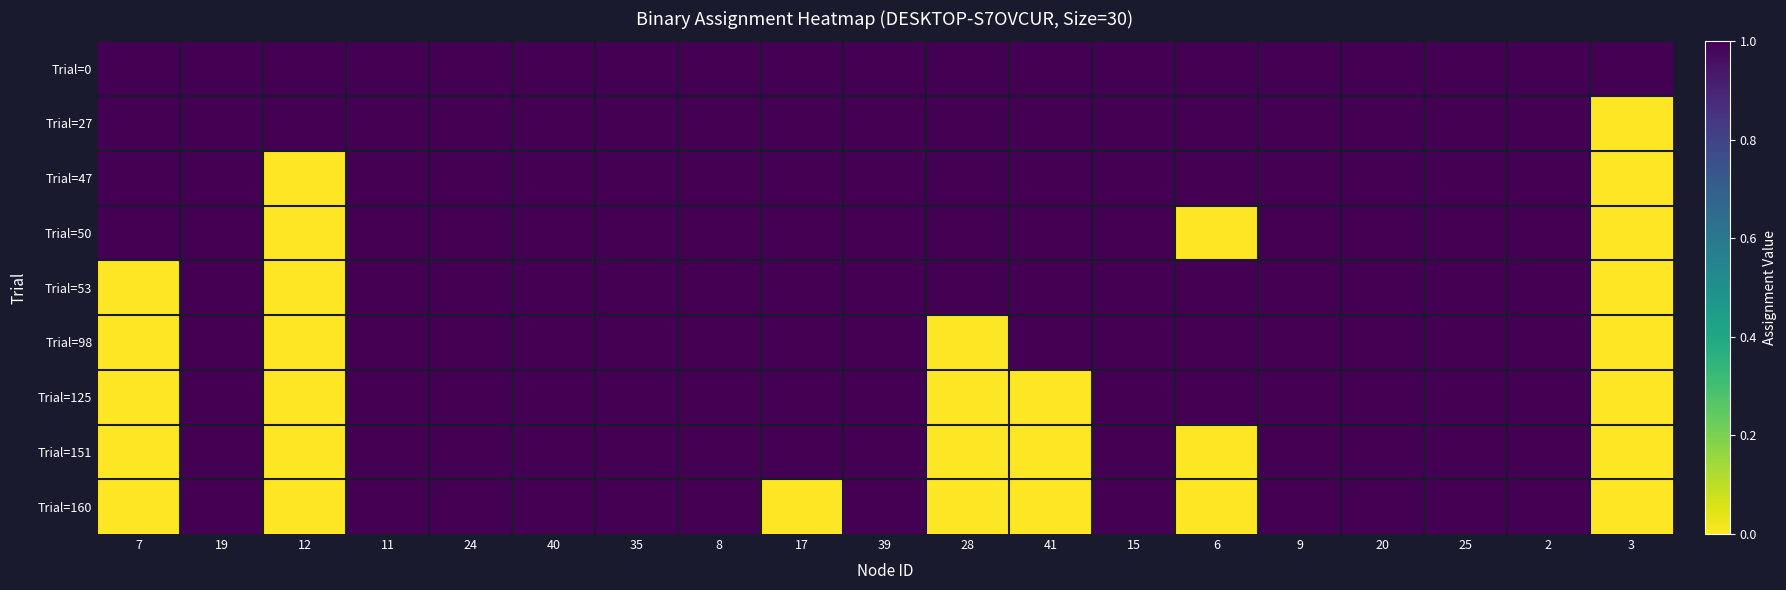

At which category is the sum across all series the highest?

19